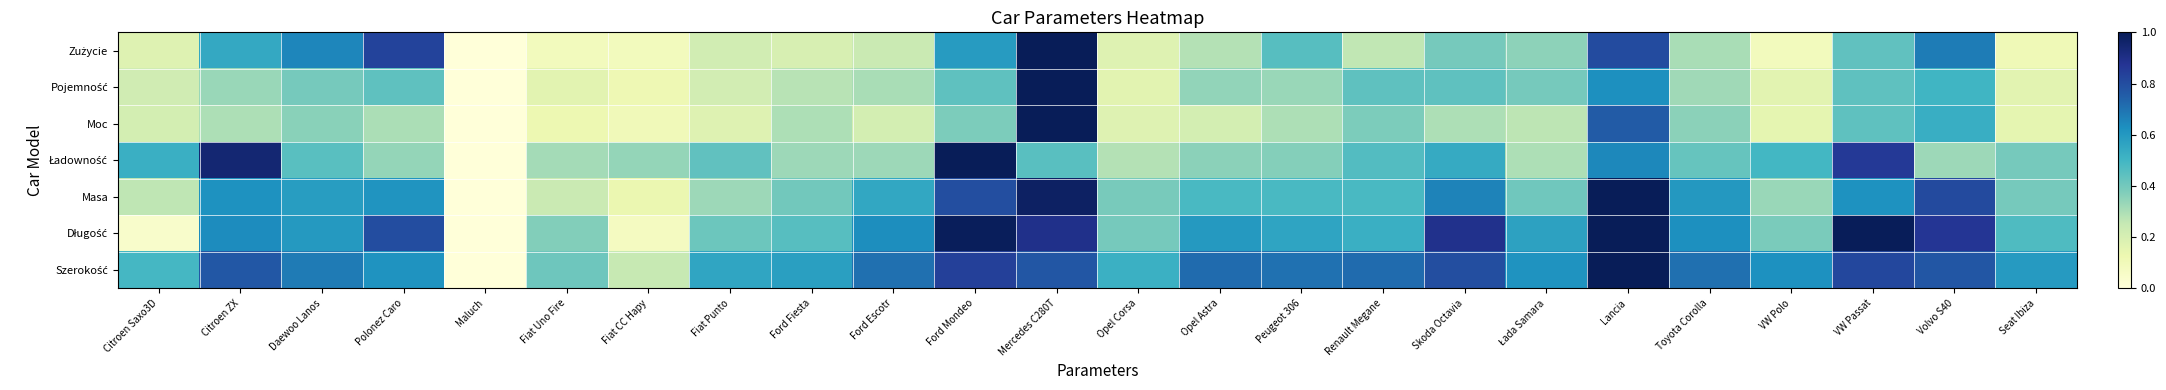

What is the maximum value shown in the chart?

1.0